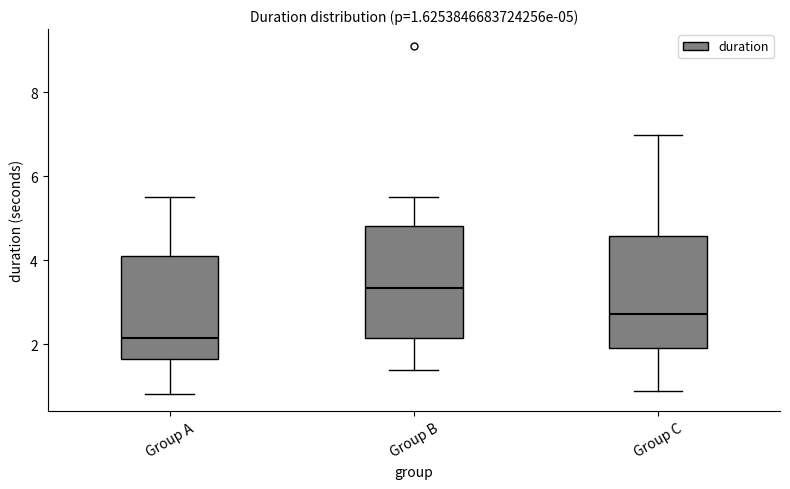

Which box's median line is the highest?

Group B